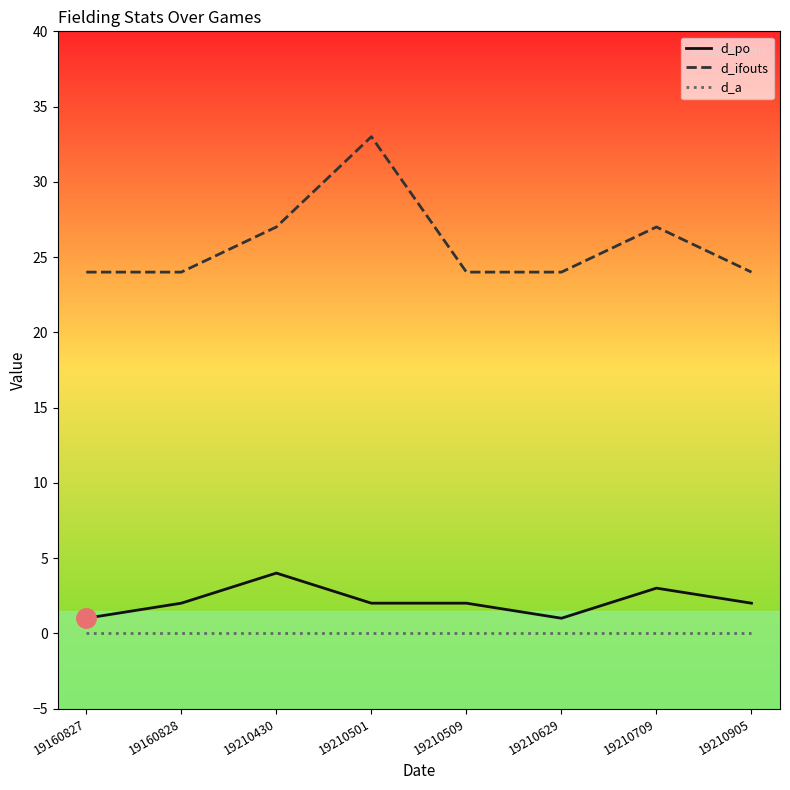

List the series in order of their peak value, lowest first.

d_a, d_po, d_ifouts